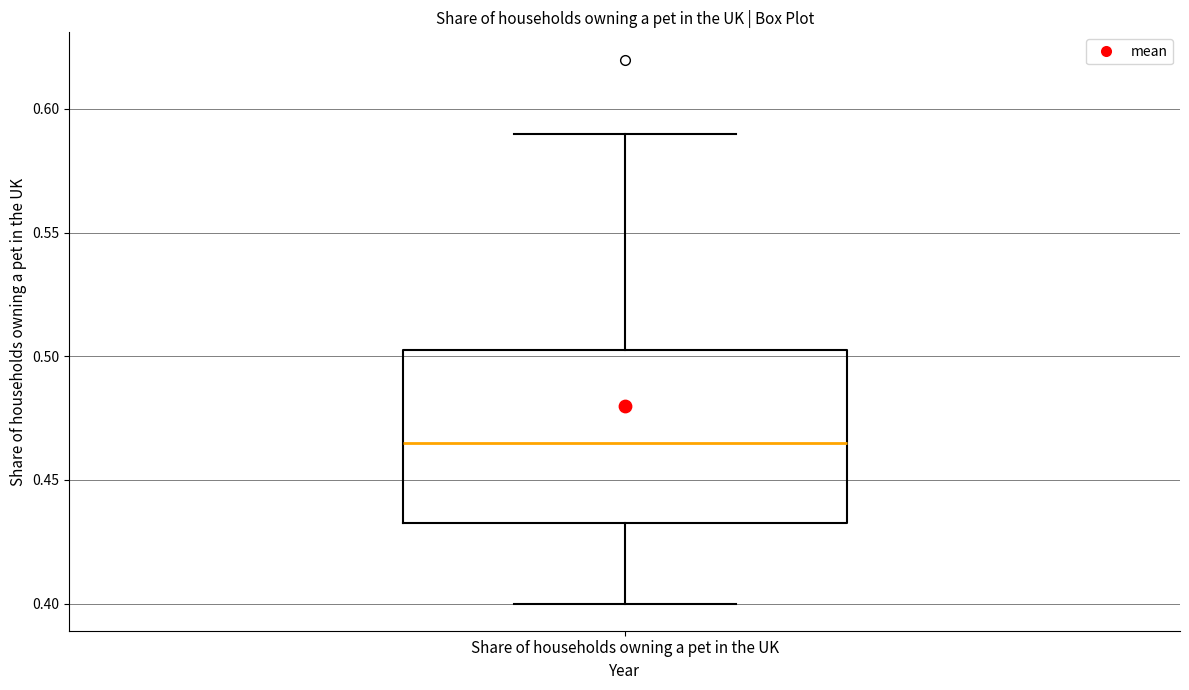

Transcribe this box plot: give where the median line is, the range the box spans, and where the two whiskers end, as read against the y-axis. The values are not printed on the chart, so give them approximately, as read against the axis.

median 0.465, box 0.435 to 0.505, whiskers 0.400 to 0.590